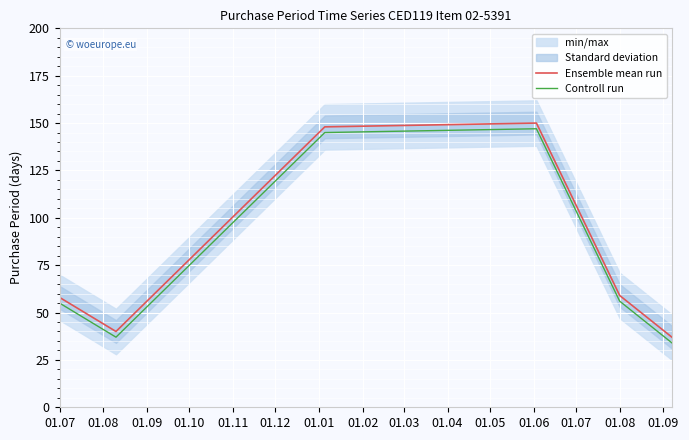

True or false: Controll run has more than 1 points higher than both neighbors.

False